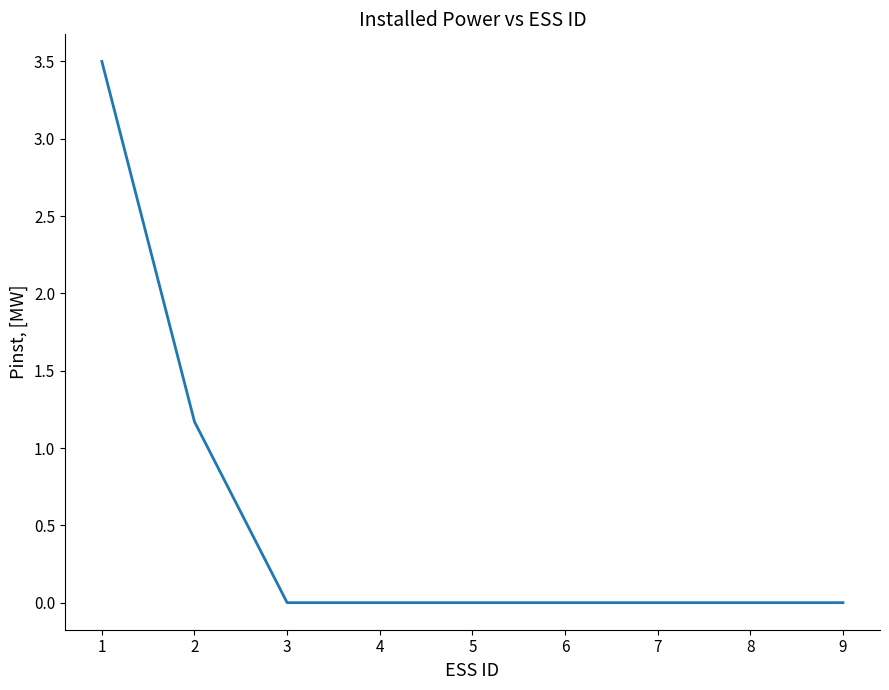

Reading left to right, transcribe all the data shown in this chart.

1=3.5	2=1.2	3=0.0	4=0.0	5=0.0	6=0.0	7=0.0	8=0.0	9=0.0